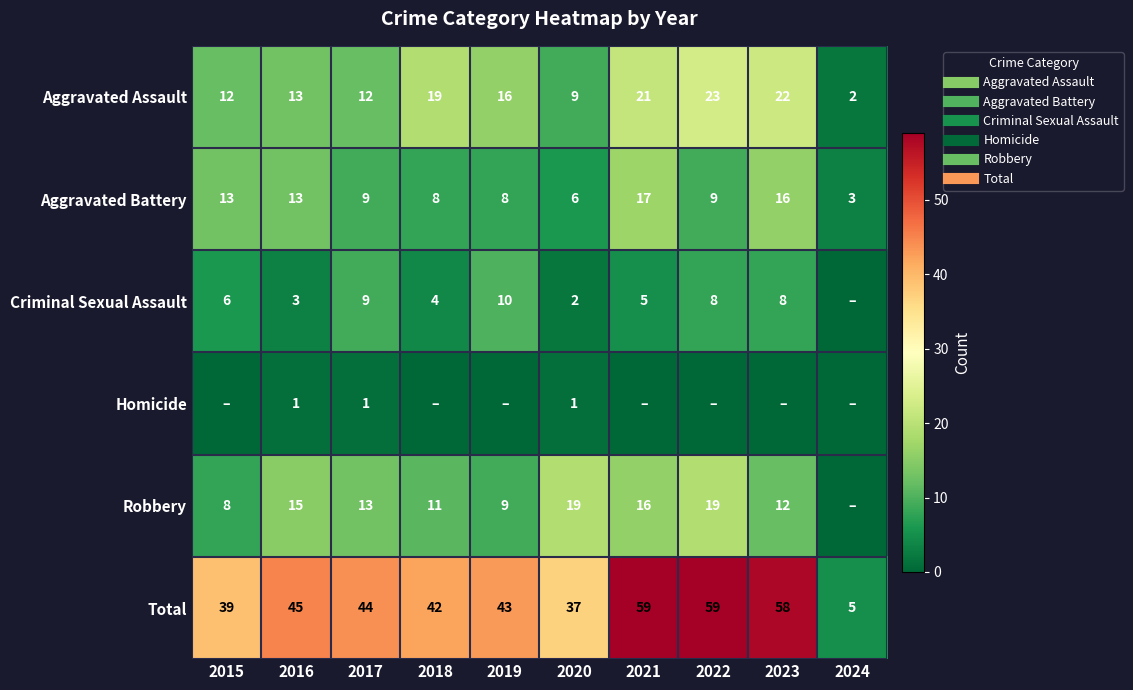

At which label is Homicide closest to 0?

2015